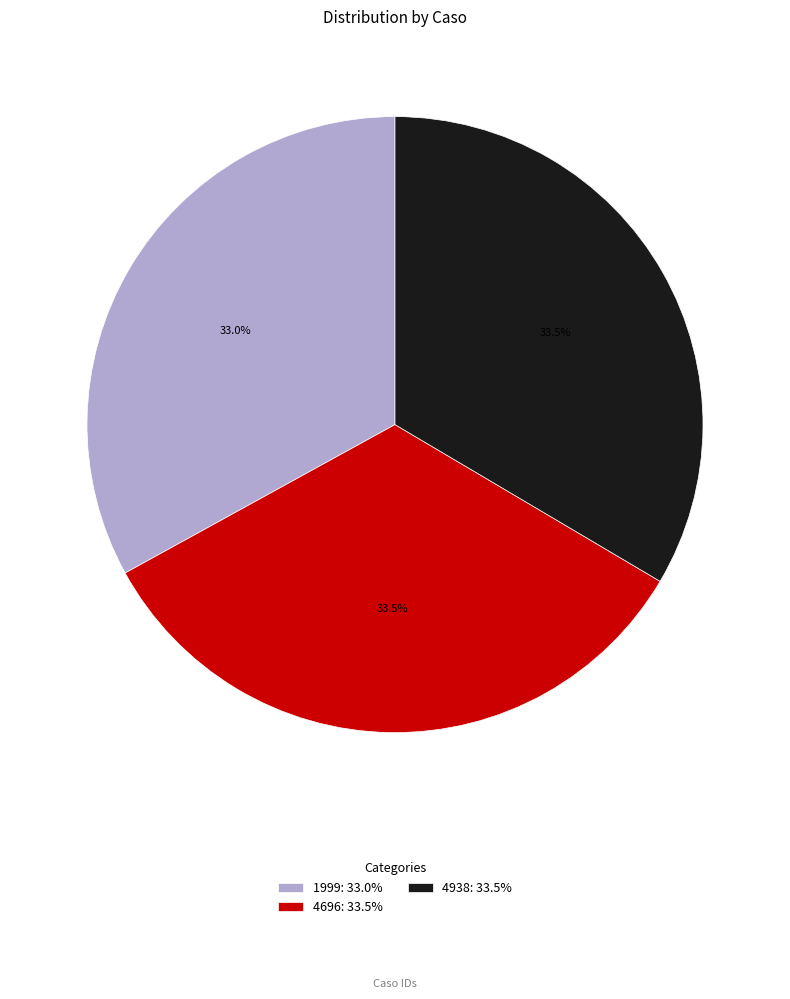

Does any single category account for the majority?

No